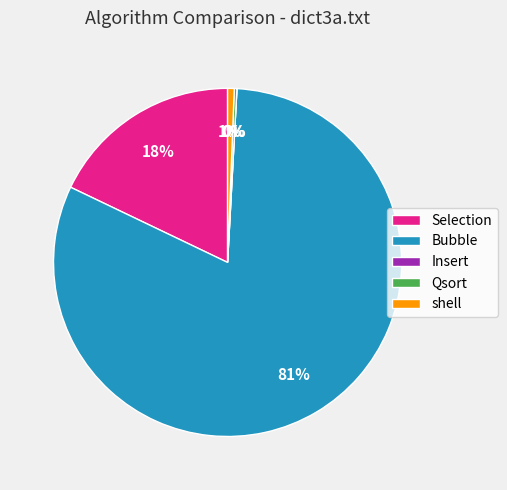

To the nearest percent, what is the combined percentage of shell and Bubble?

82%